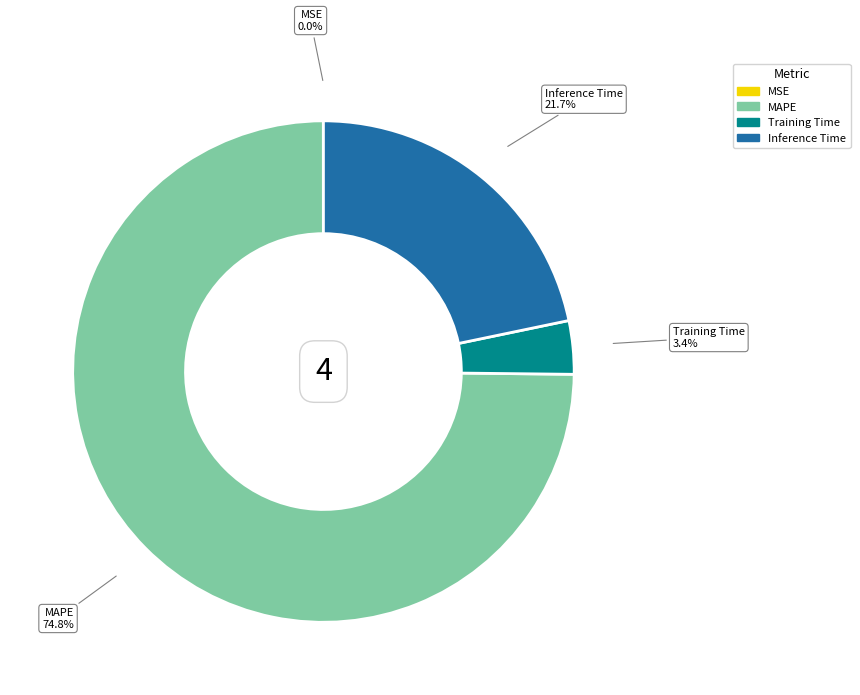

Is the sum of MAPE and Inference Time greater than half?

Yes